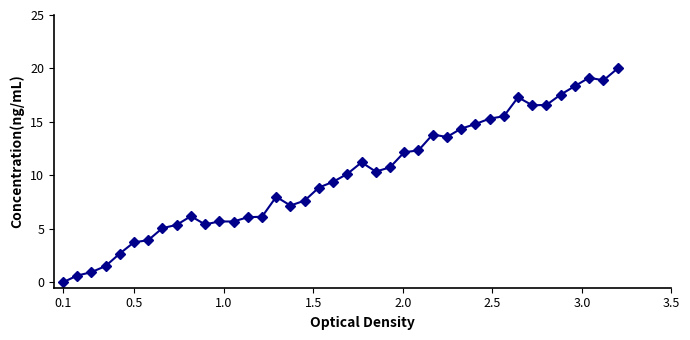

What is the maximum value shown in the chart?

20.0